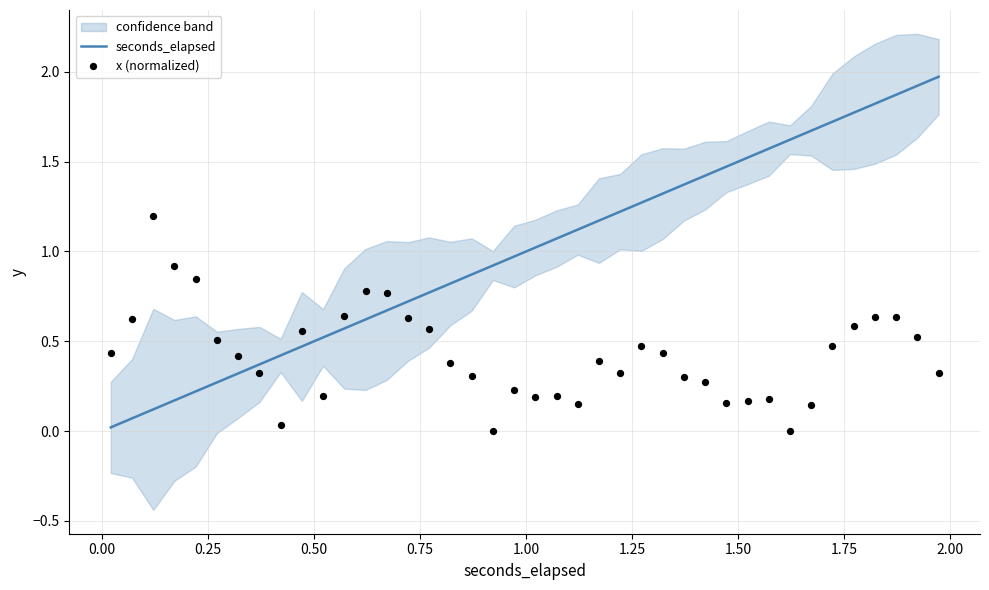

Which series has the largest total across all categories?

seconds_elapsed